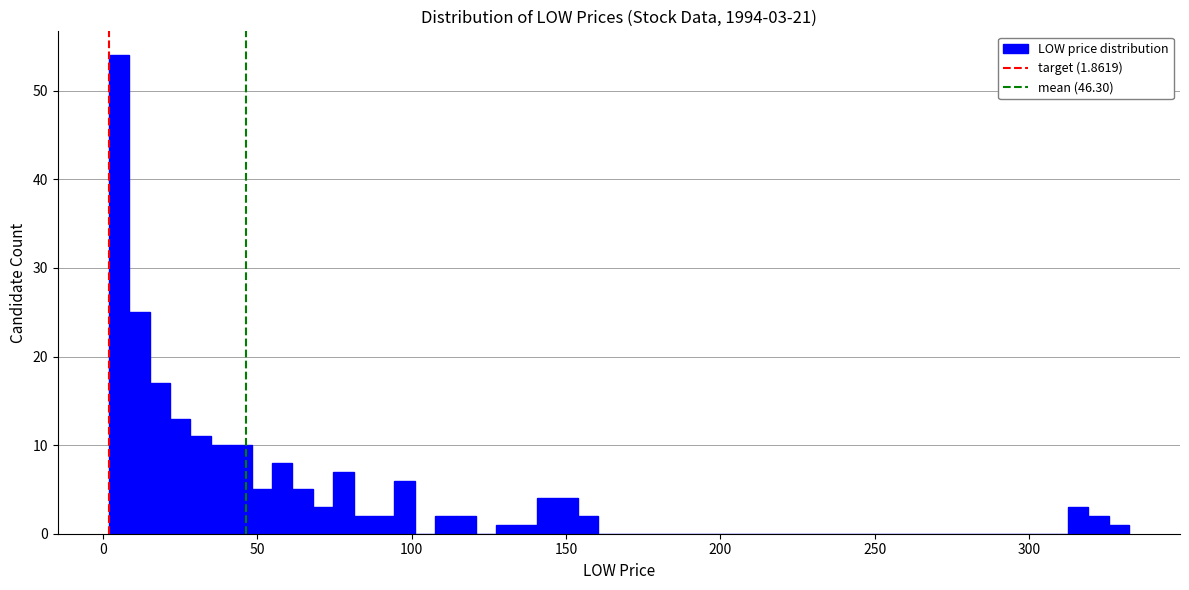

Around what value on the x-axis is the tallest bar? Give the approximate position of its centre, as read against the axis.

5